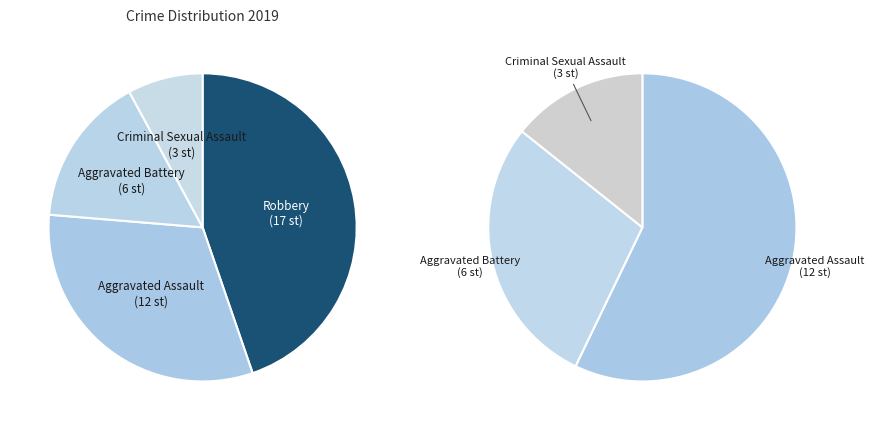

What percentage is the Criminal Sexual Assault slice, to the nearest percent?

8%